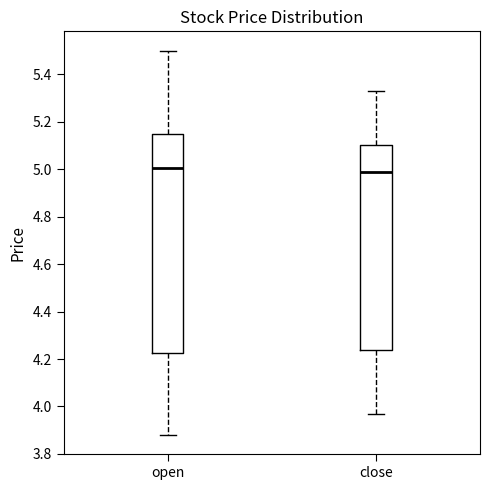

Where does the upper whisker of the box for open end on the y-axis? The values are not printed on the chart, so give them approximately, as read against the axis.

5.50